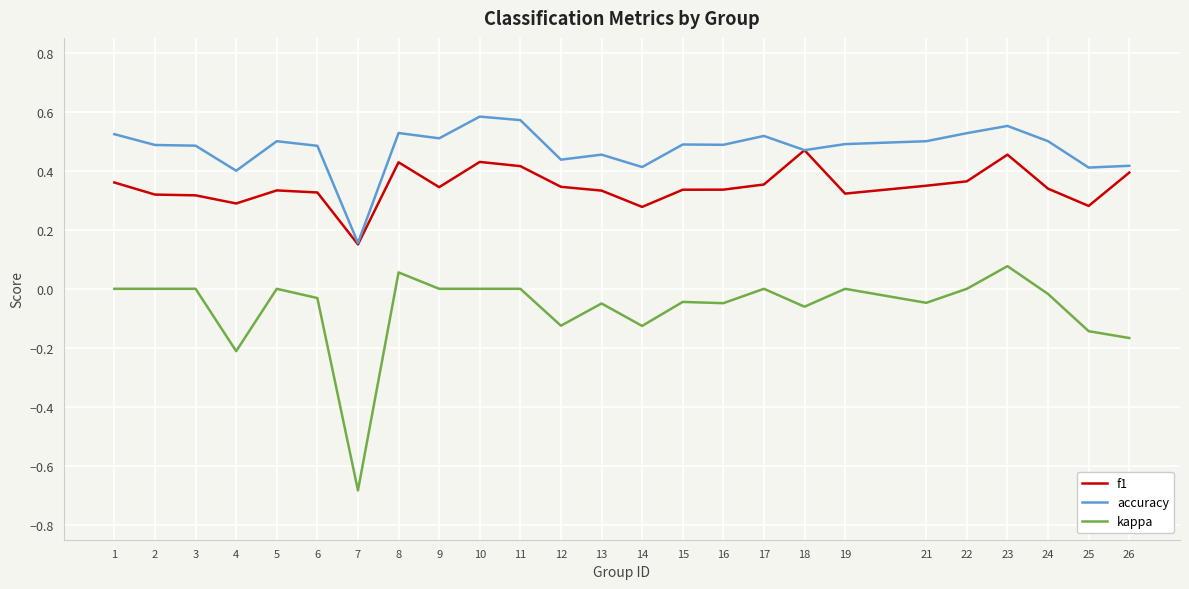

What is the minimum value shown in the chart?

-0.7